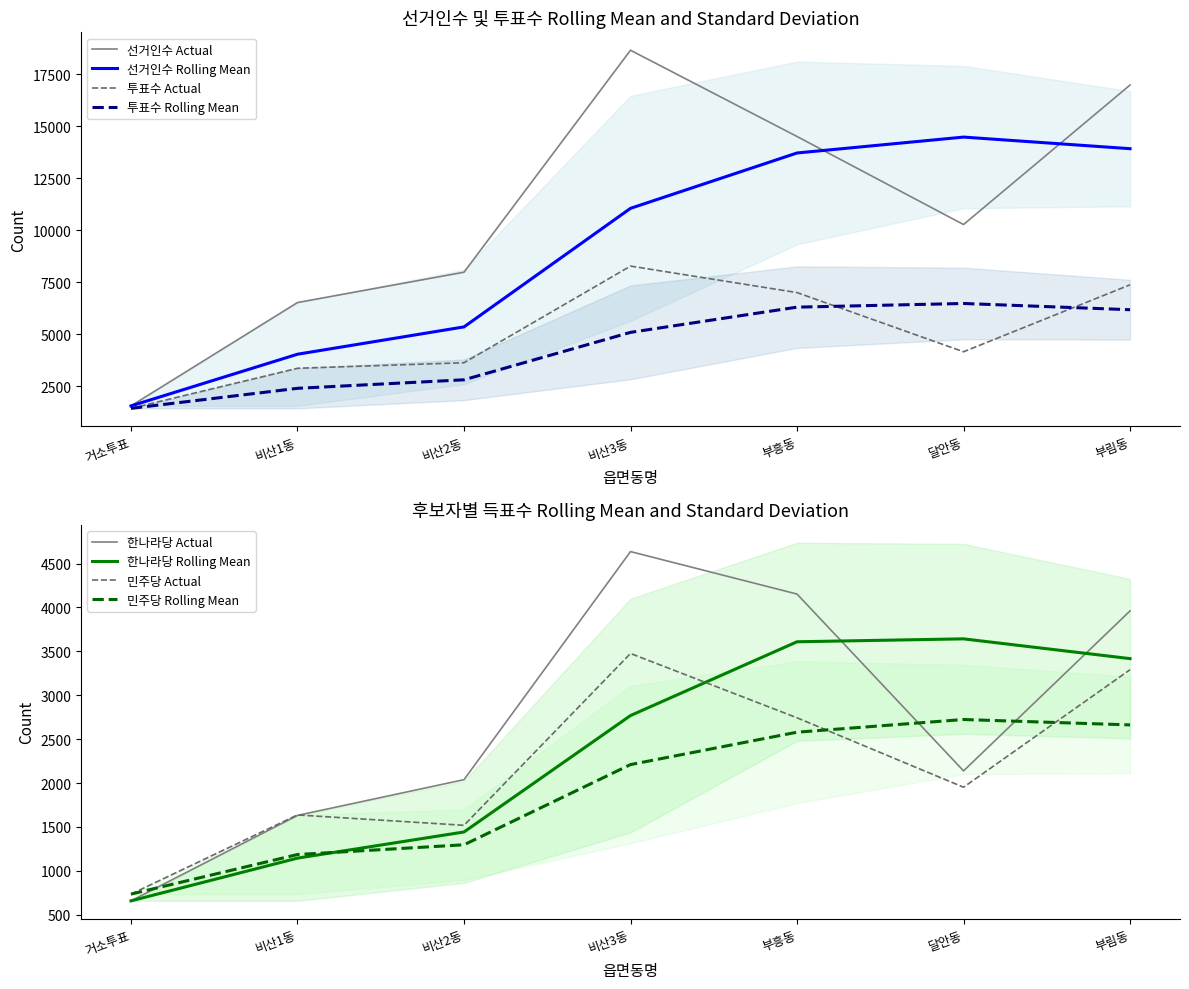

What position from the left is 부림동?

7